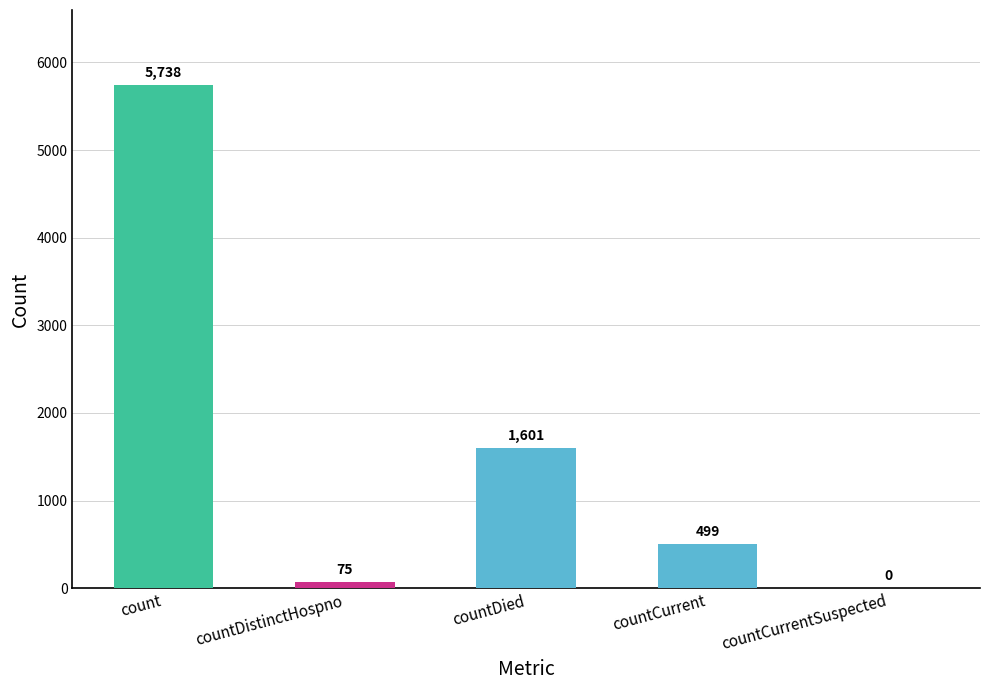

Reading right to left, transcribe all the data shown in this chart.

countCurrentSuspected=0	countCurrent=499	countDied=1601	countDistinctHospno=75	count=5738